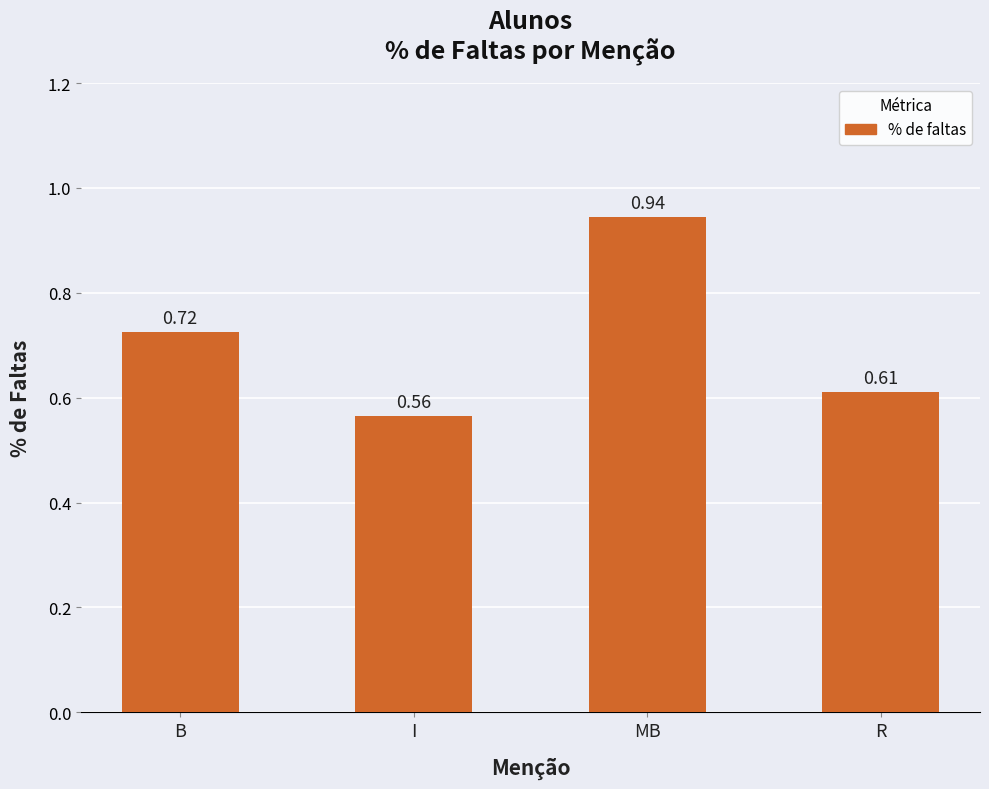

What is the difference between the maximum and minimum values?

0.4